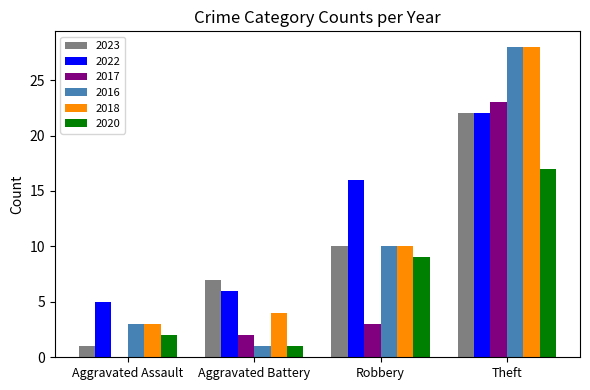

Reading left to right, list all the values displayed in this chart.

2023: Aggravated Assault=1	Aggravated Battery=7	Robbery=10	Theft=22
2022: Aggravated Assault=5	Aggravated Battery=6	Robbery=16	Theft=22
2017: Aggravated Assault=0	Aggravated Battery=2	Robbery=3	Theft=23
2016: Aggravated Assault=3	Aggravated Battery=1	Robbery=10	Theft=28
2018: Aggravated Assault=3	Aggravated Battery=4	Robbery=10	Theft=28
2020: Aggravated Assault=2	Aggravated Battery=1	Robbery=9	Theft=17